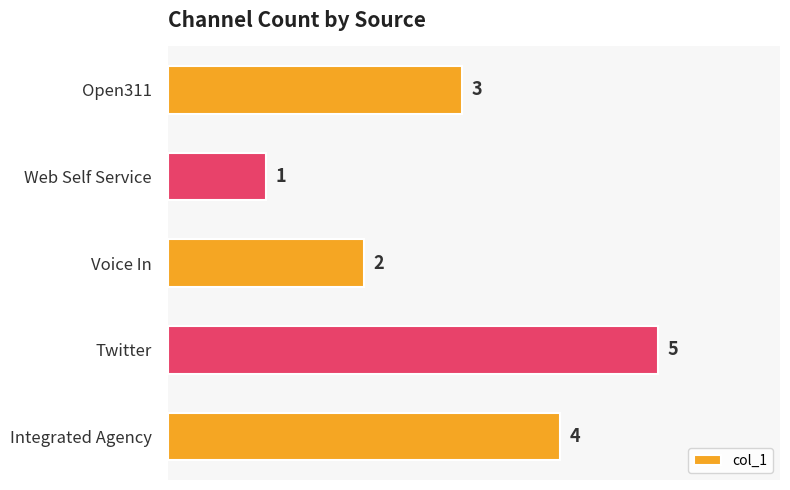

Rank the categories by value from highest to lowest.

Twitter, Integrated Agency, Open311, Voice In, Web Self Service